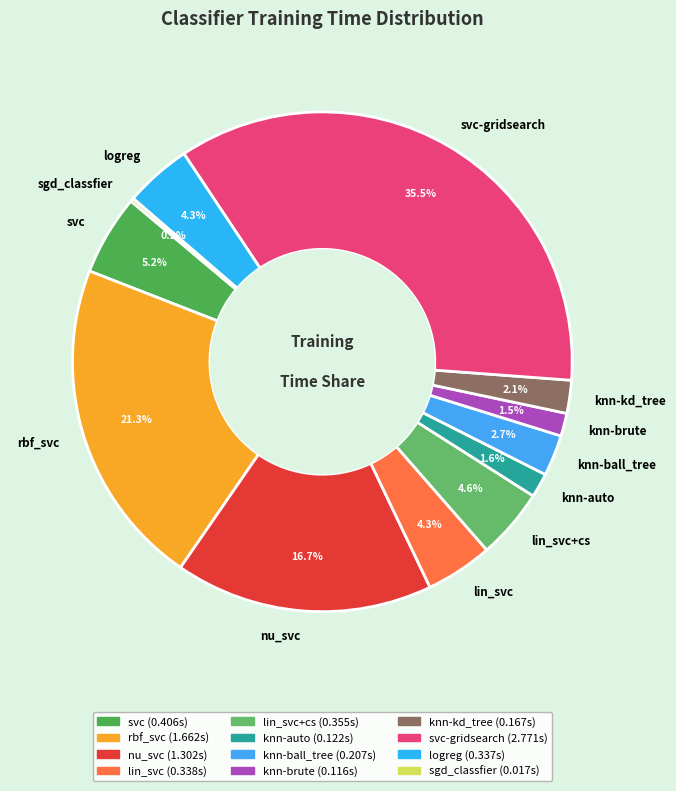

The logreg slice represents 13% of the pie. True or false?

False